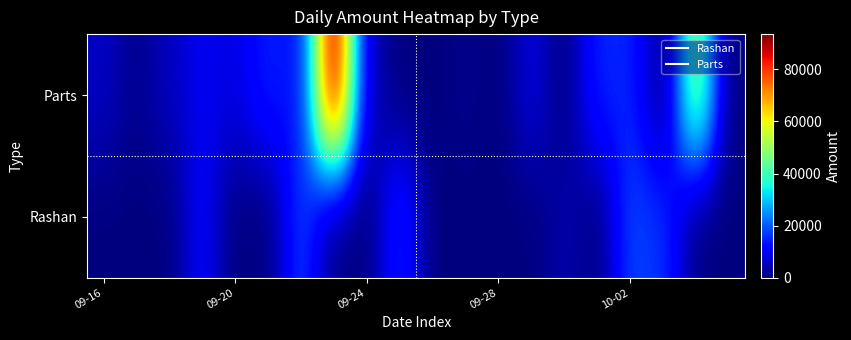

List the series in order of their overall mean, lowest first.

Rashan, Parts